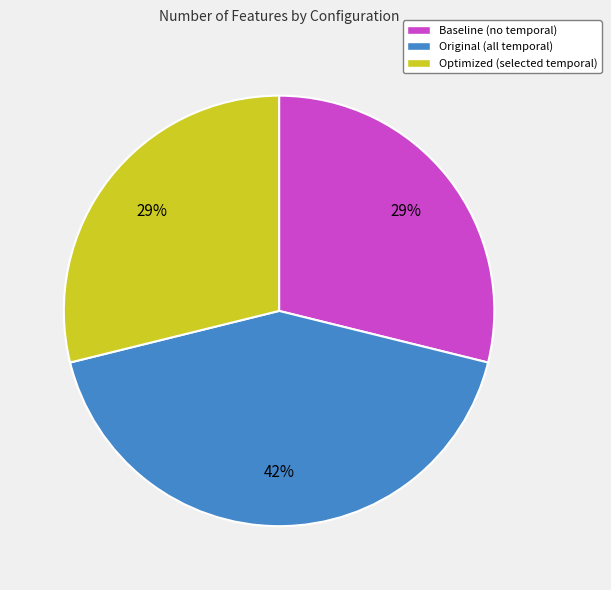

To the nearest percent, what percentage of the pie is Optimized (selected temporal)?

29%